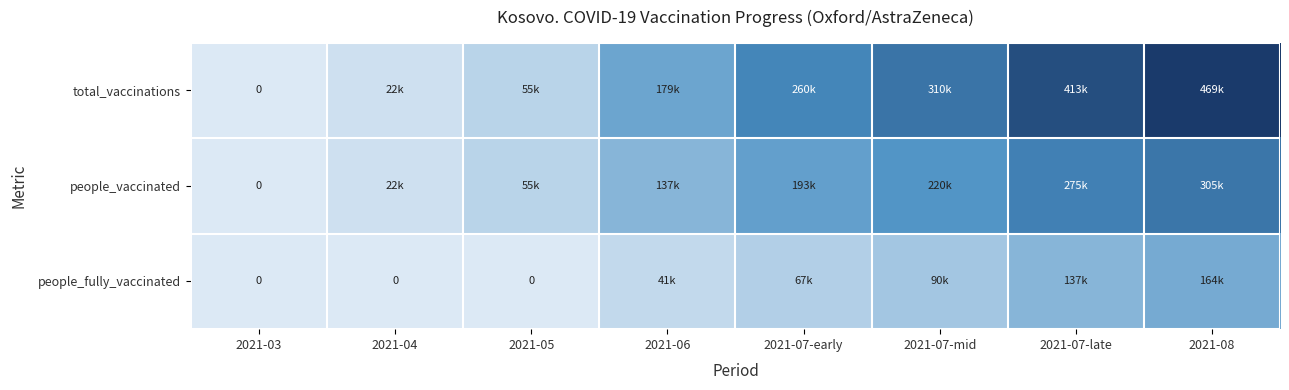

The value of people_vaccinated at 2021-05 is 94392. True or false?

False